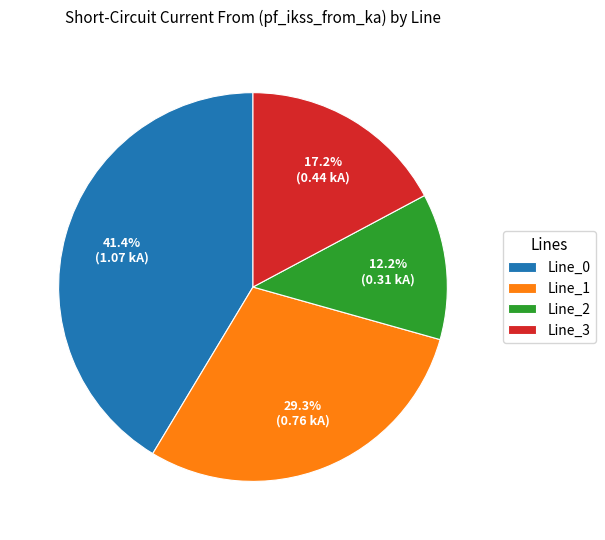

What percentage is the Line_0 slice, to the nearest percent?

41%